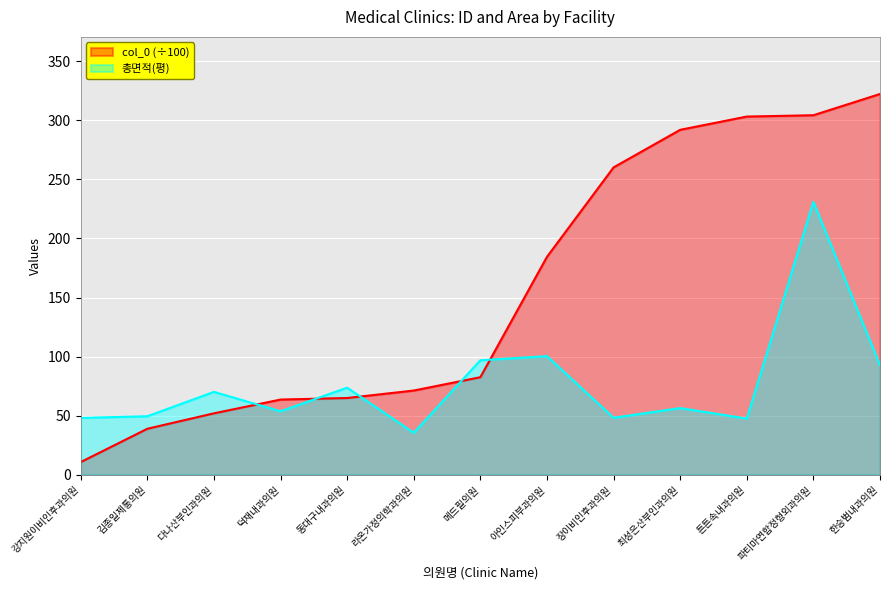

Is the value of 총면적(평) at 한승범내과의원 greater than the value of col_0 at 라온가정의학과의원?

Yes